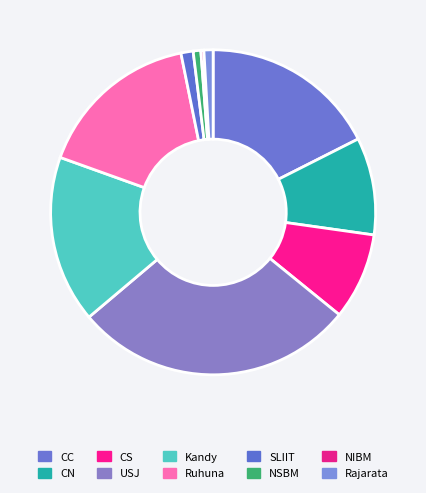

Is it true that USJ is 19% of the pie?

False